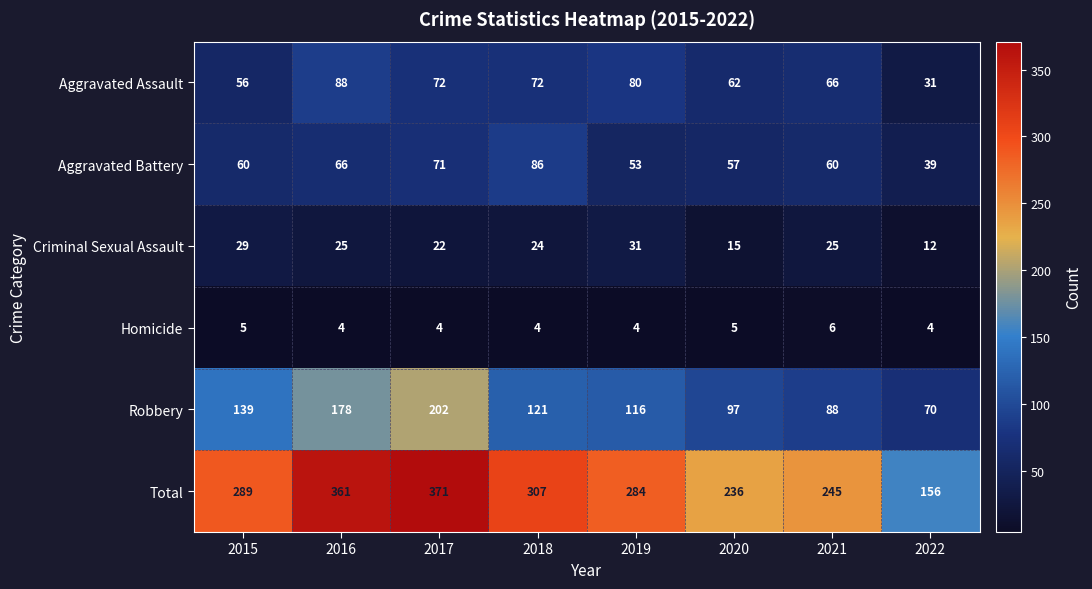

What is the spread (max minus min) of values at 2015?

284